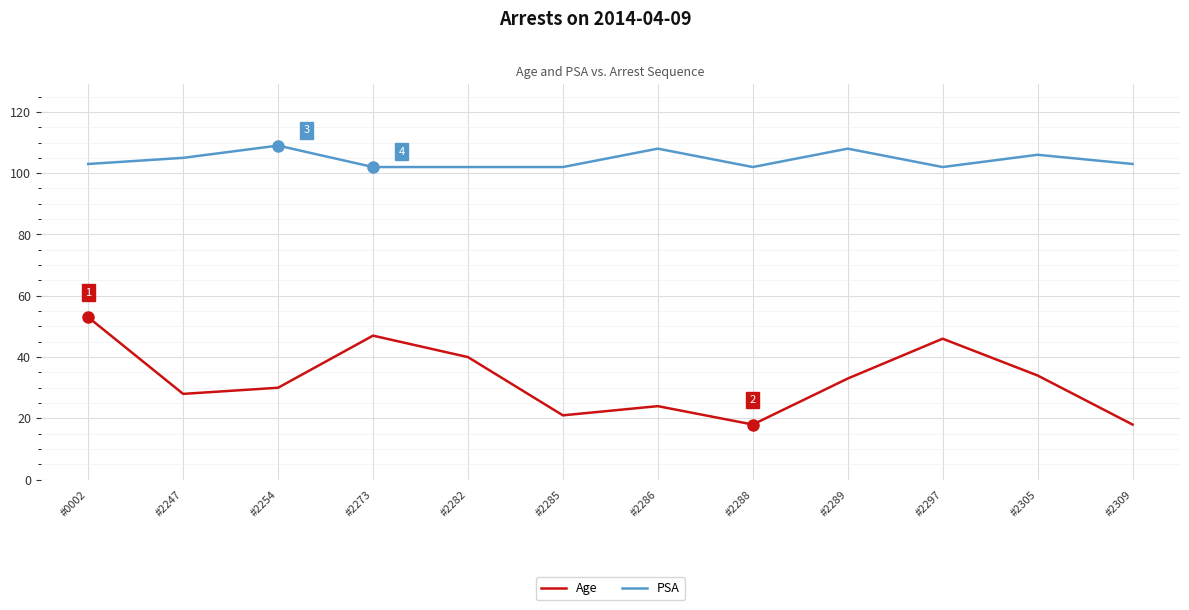

How many lines are shown in the chart?

2